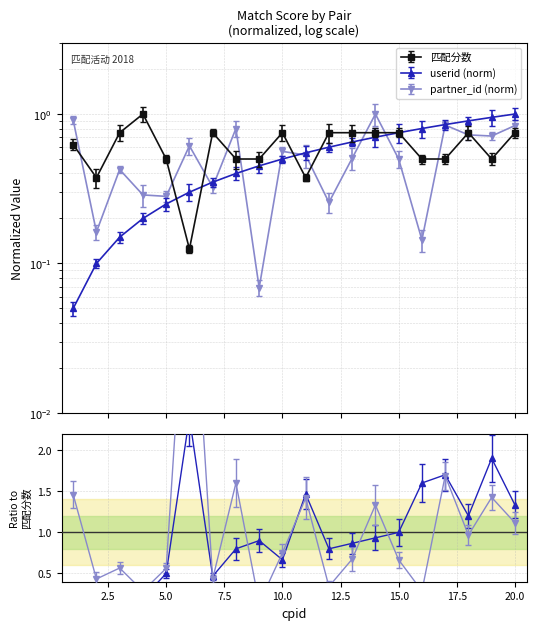

What is the difference between the 匹配分数 values at 5 and 18?

0.2